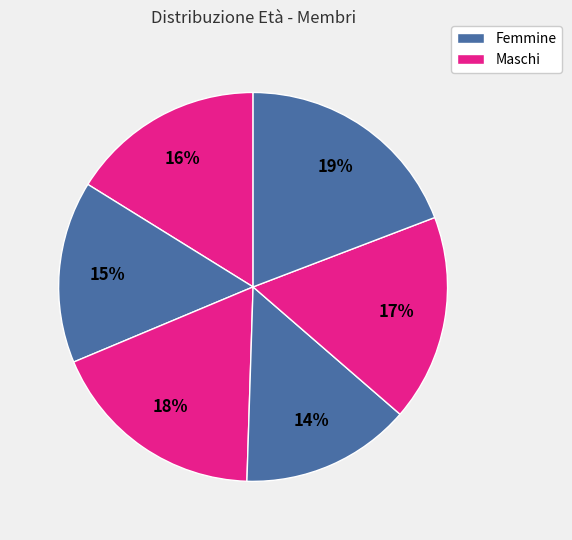

How many slices are in this pie chart?

6